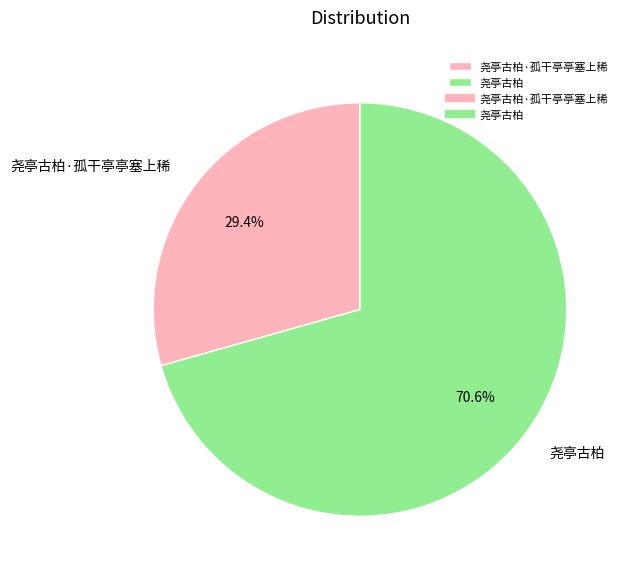

What is the smallest slice in the pie chart?

尧亭古柏·孤干亭亭塞上稀